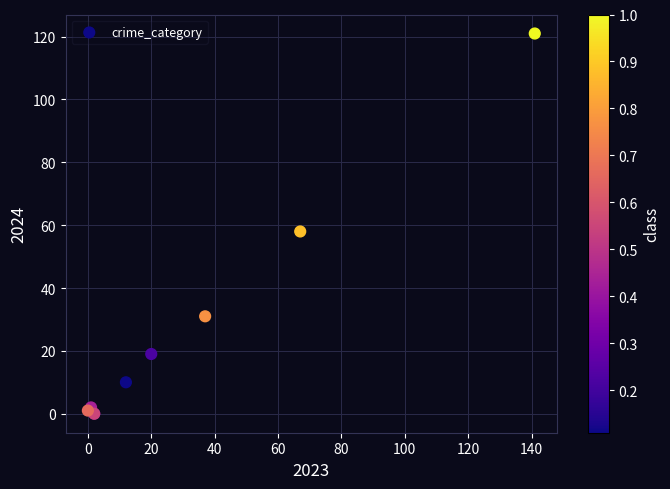

What Y value in the scatter plot is closest to 60?

58